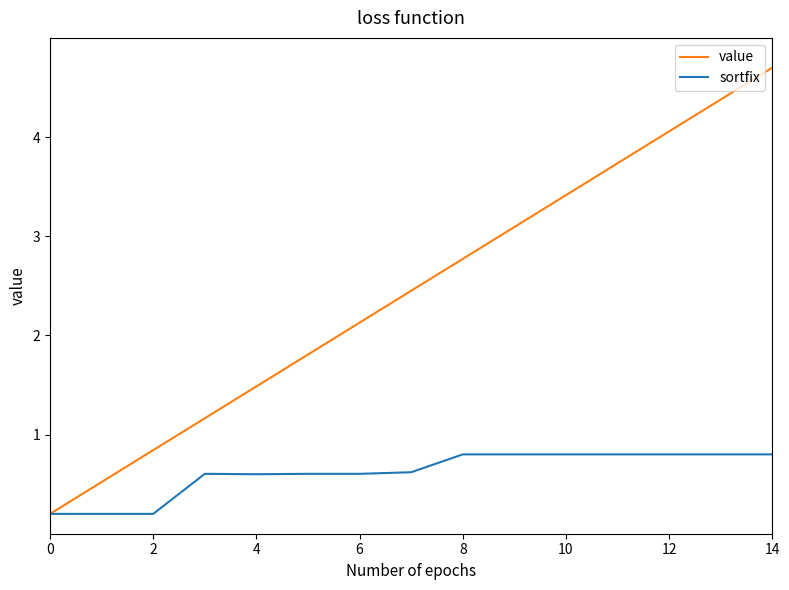

Which series has the largest range (max minus min)?

value